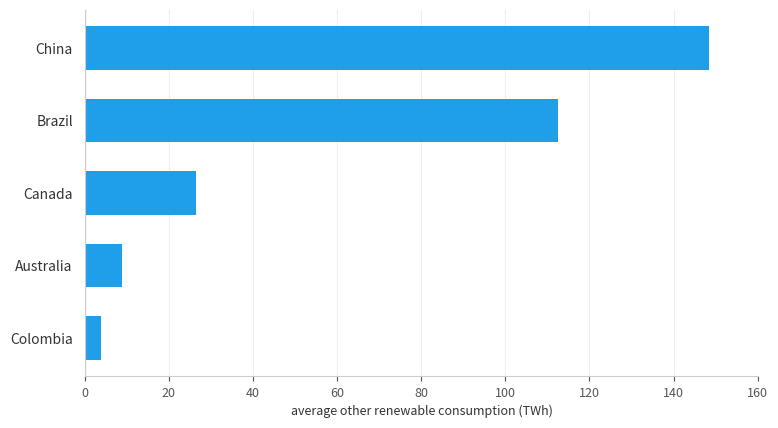

What is the maximum value shown in the chart?

148.3